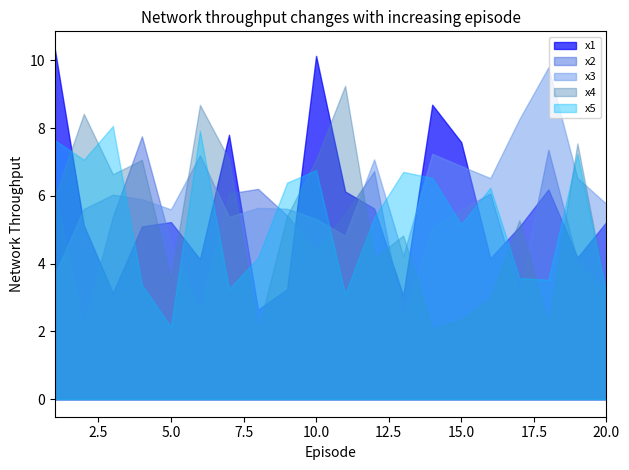

Which series has the largest range (max minus min)?

x1